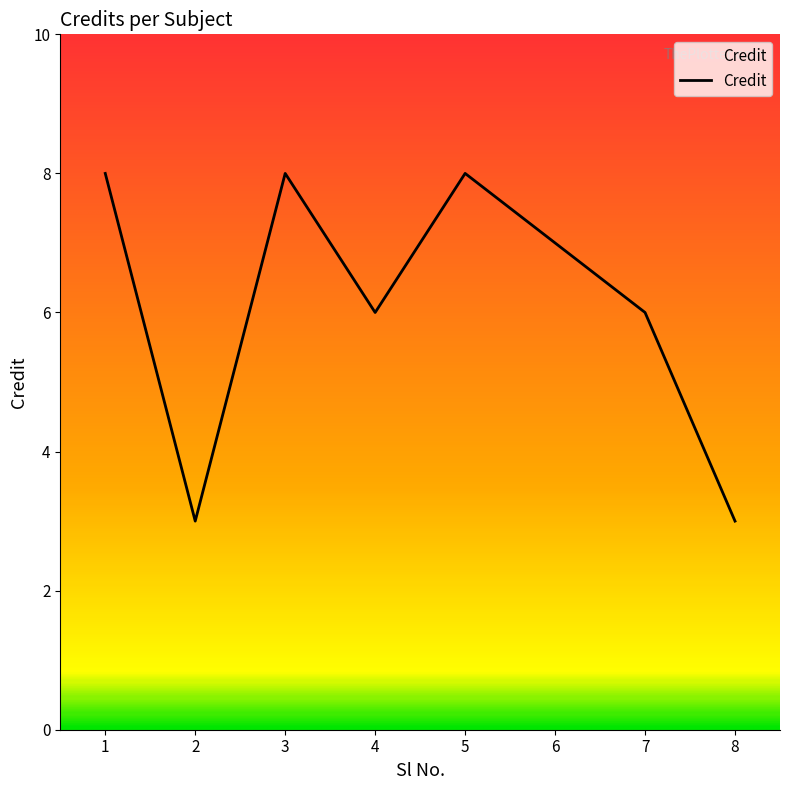

Which has a higher value, 8 or 7?

7